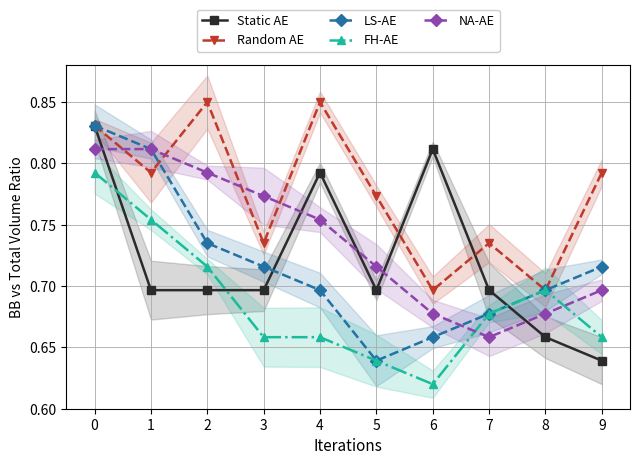

What are all the series names shown in the legend?

Static AE, Random AE, LS-AE, FH-AE, NA-AE